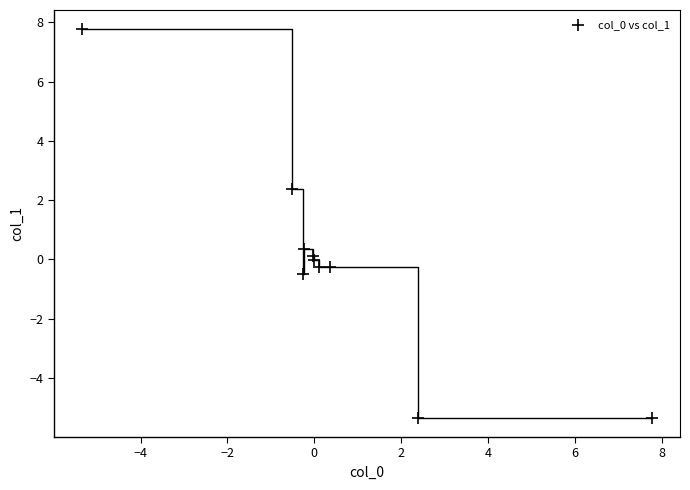

What Y value in the scatter plot is closest to 1?

0.4